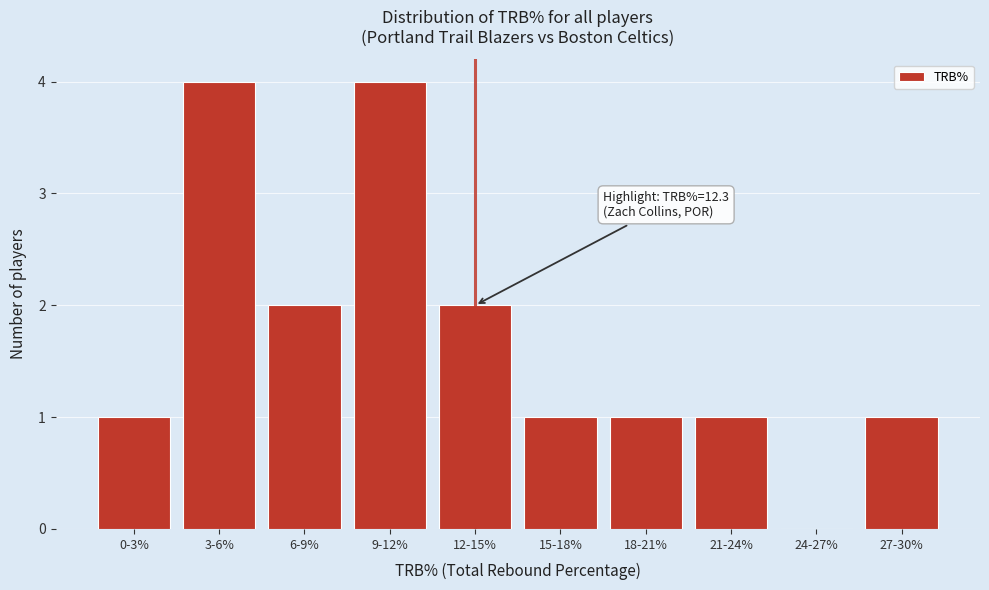

Reading left to right, what are all the values shown in this chart?

0-3%=1	3-6%=4	6-9%=2	9-12%=4	12-15%=2	15-18%=1	18-21%=1	21-24%=1	24-27%=0	27-30%=1